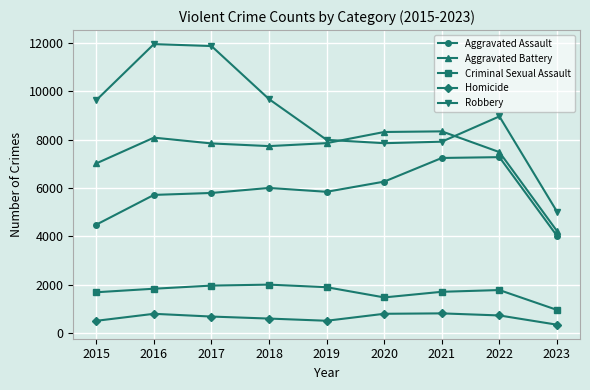

Which series has the widest spread of values?

Robbery